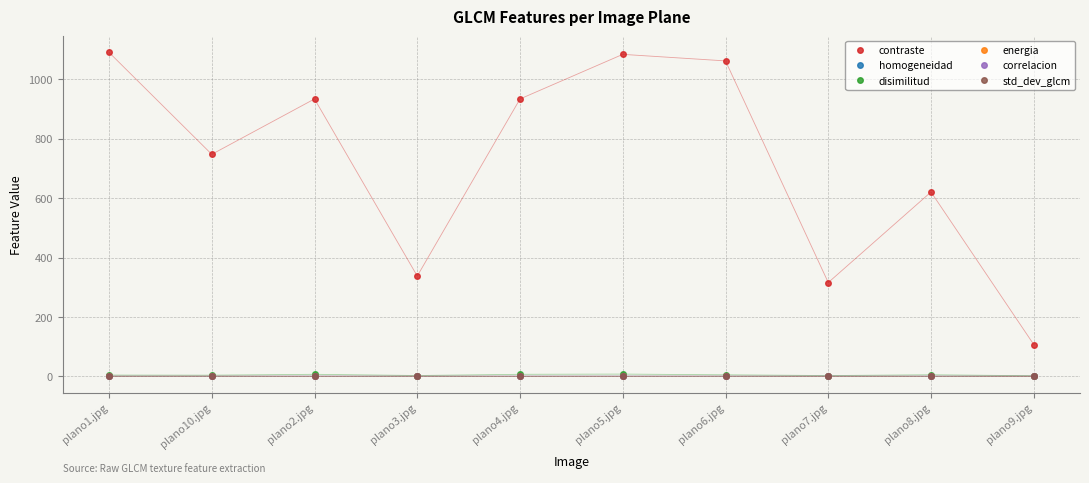

Which series has the widest spread of values?

contraste